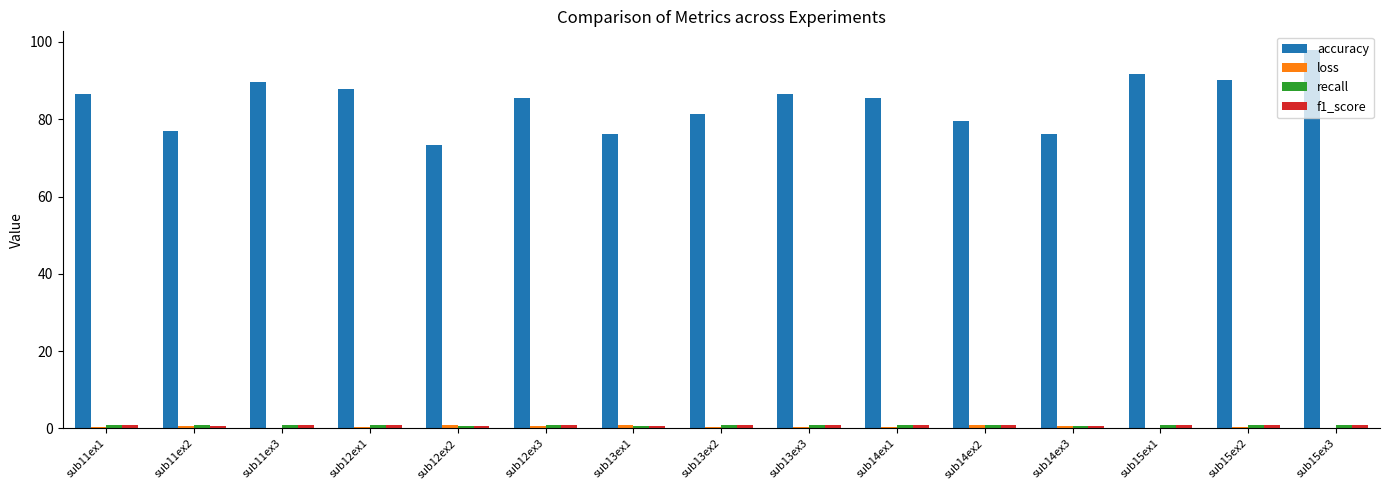

What is the highest value of the accuracy series?

97.8